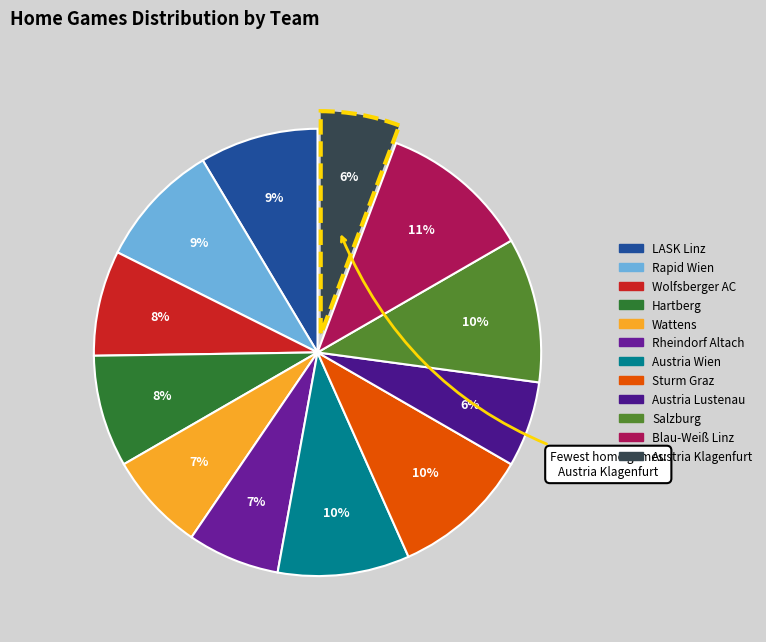

The Hartberg slice represents 20% of the pie. True or false?

False